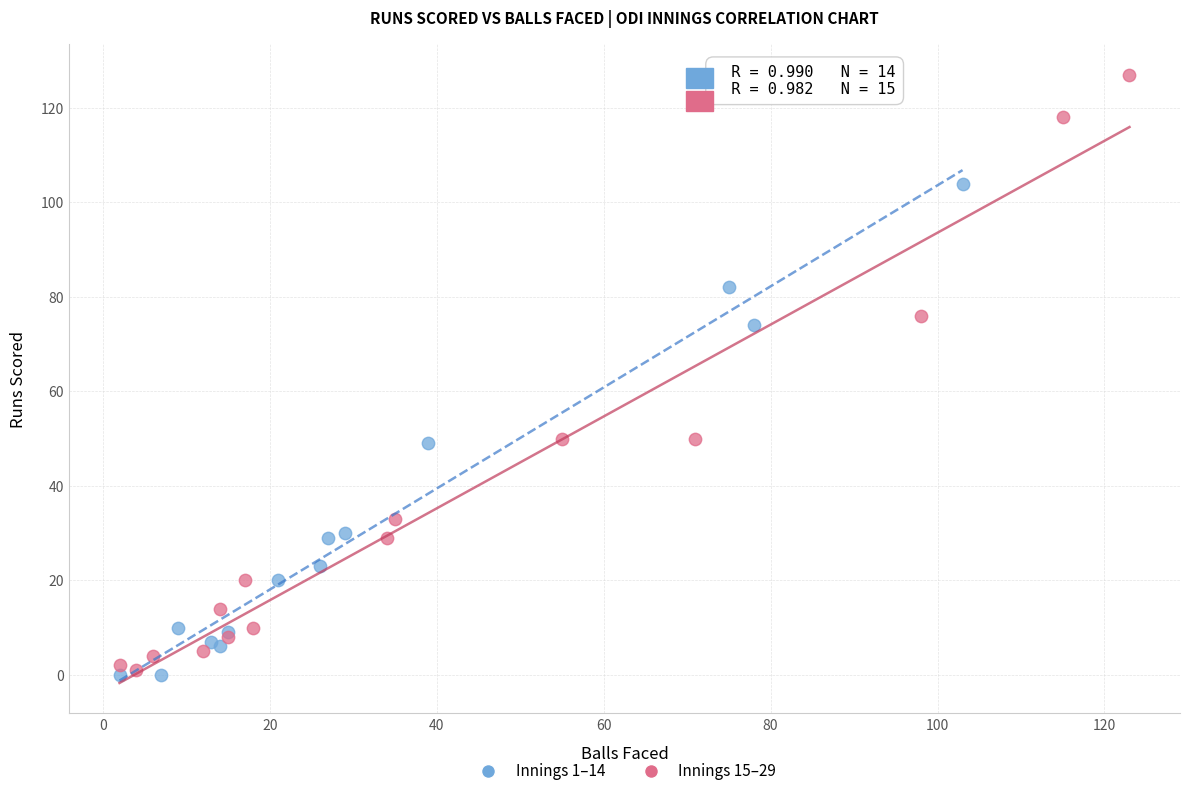

Which series has the largest Y range (max minus min)?

Innings 15–29